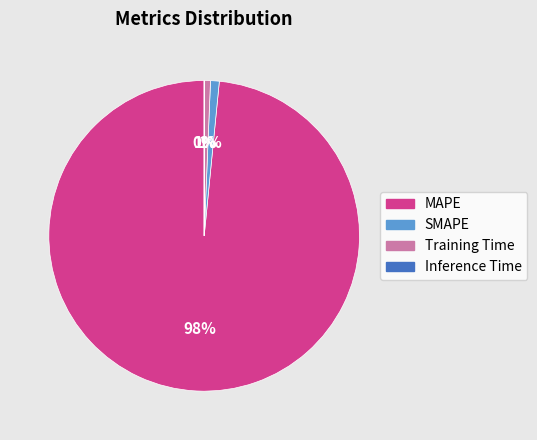

Does SMAPE represent more than half of the total?

No